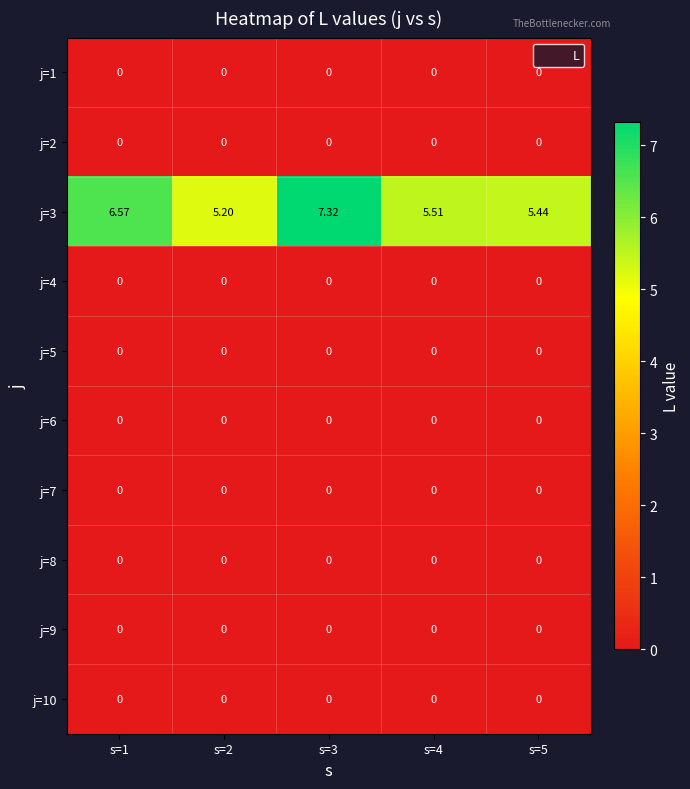

Between s=2 and s=3, which series saw the biggest shift?

j=3